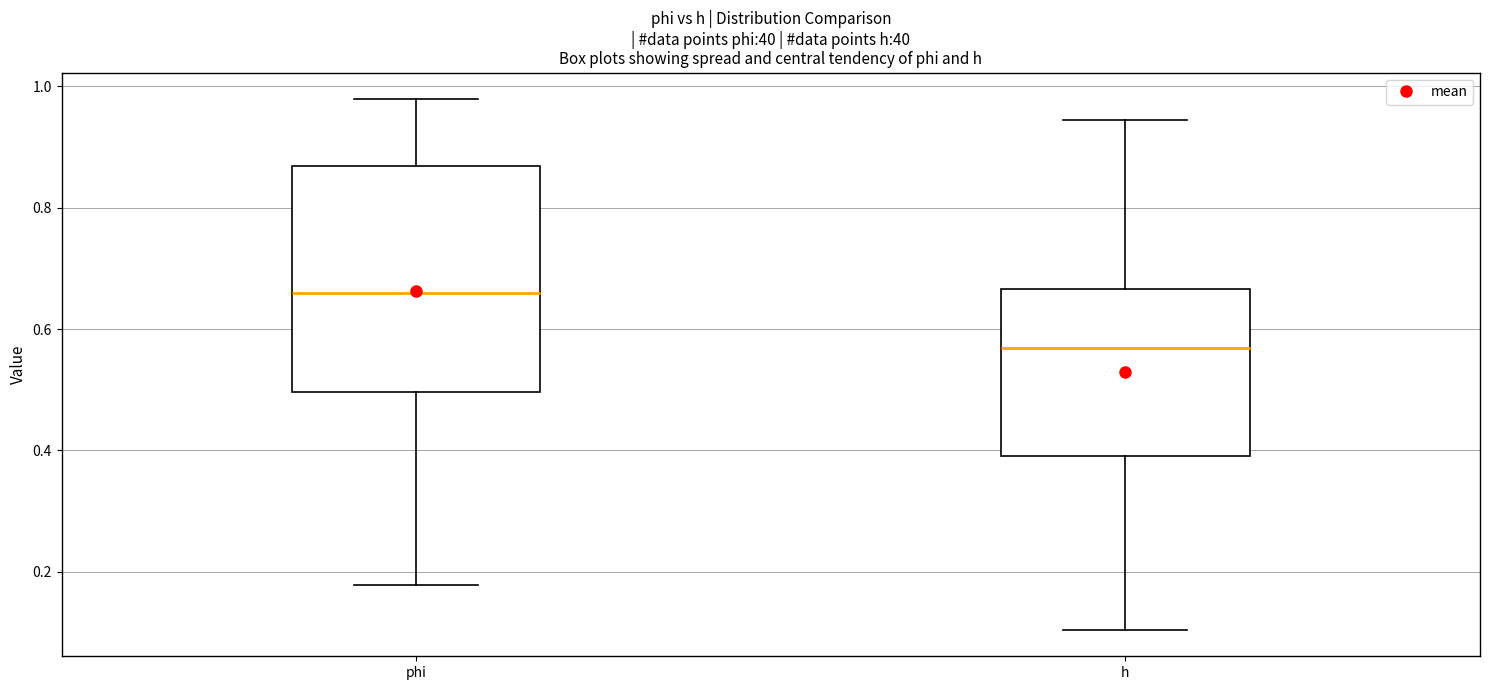

Which box's median line is the highest?

phi